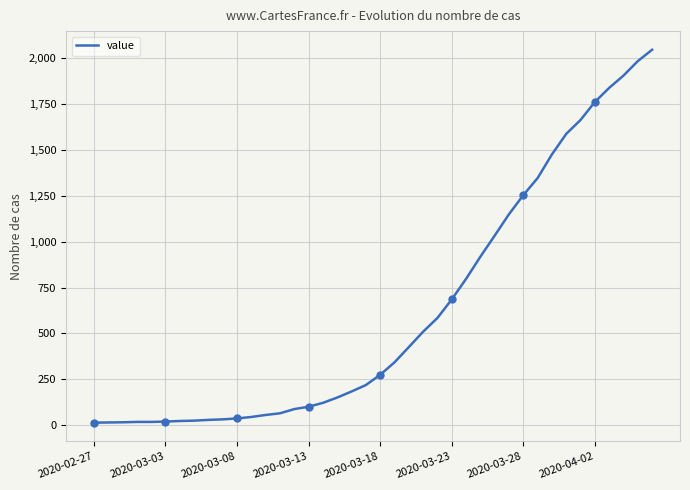

At which label is the value closest to 1030?

28